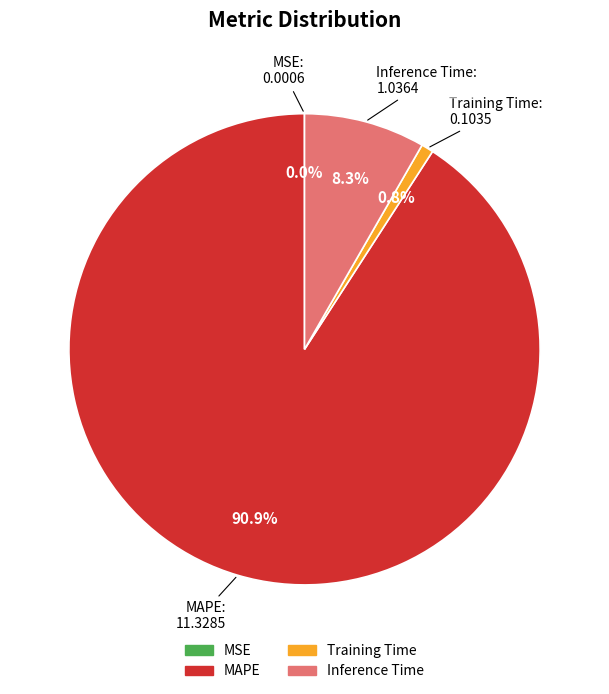

Does any single category account for the majority?

Yes